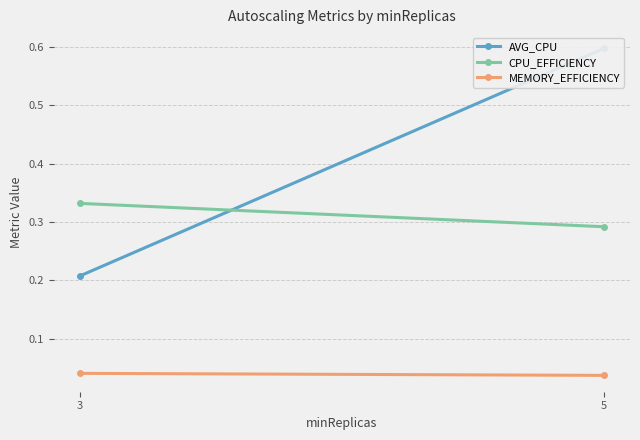

Is this an area chart (filled region under the line)?

No